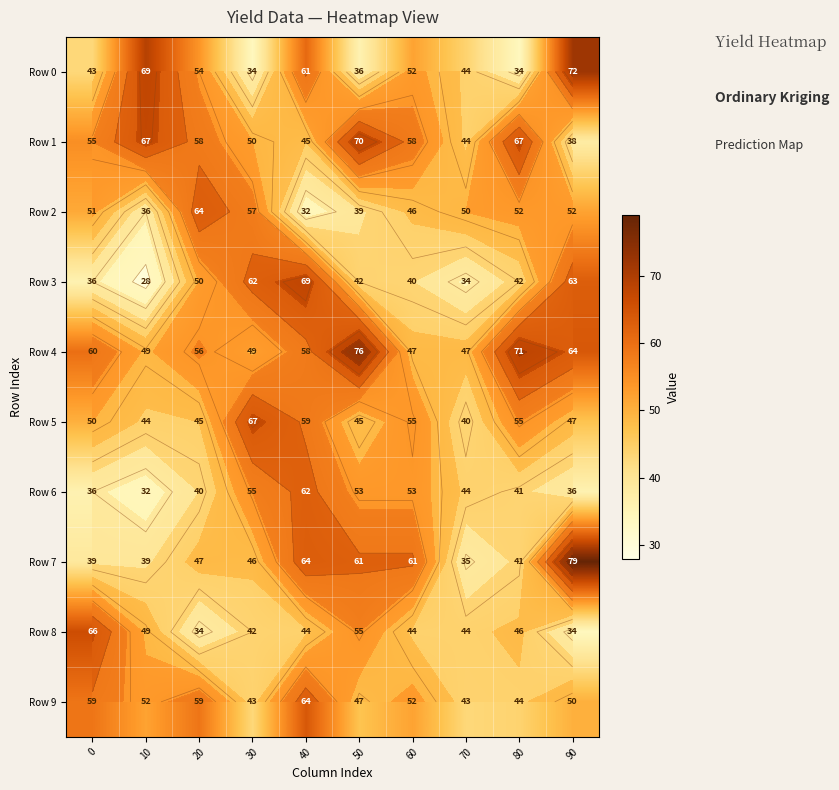

Rank the series at 20 from lowest to highest value.

Row 8, Row 6, Row 5, Row 7, Row 3, Row 0, Row 4, Row 1, Row 9, Row 2